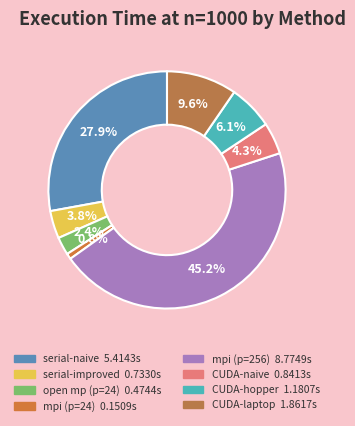

Combined, do CUDA-naive and mpi (p=256) account for over 50%?

No